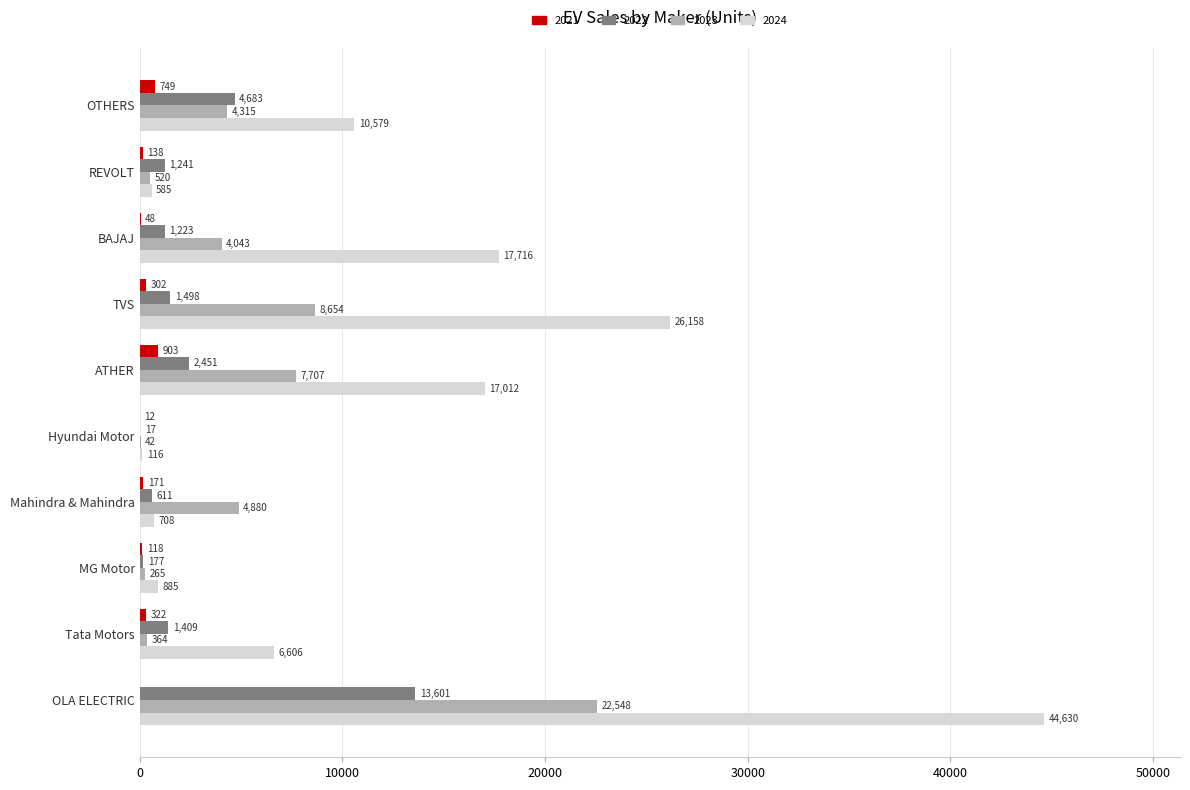

Which series changed the most between OLA ELECTRIC and Tata Motors?

2024